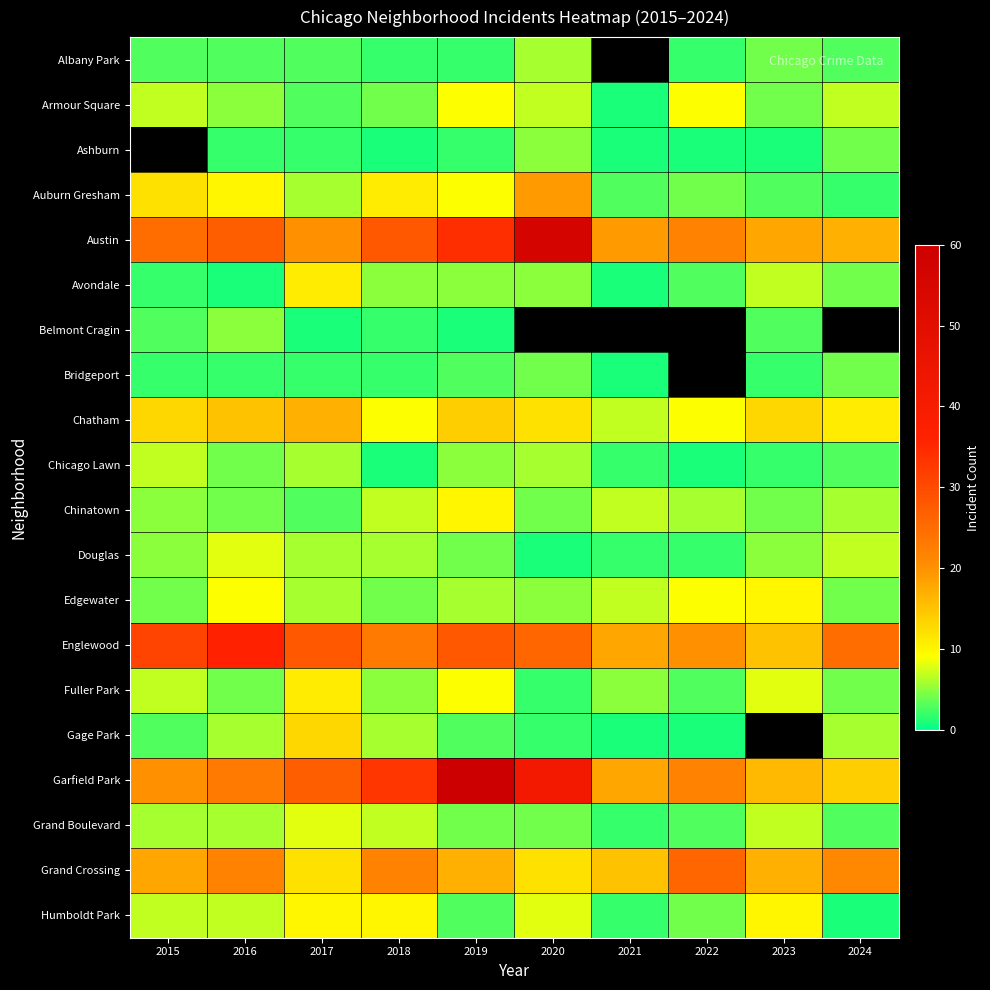

Is it true that Ashburn equals 1.0 at 2021?

True